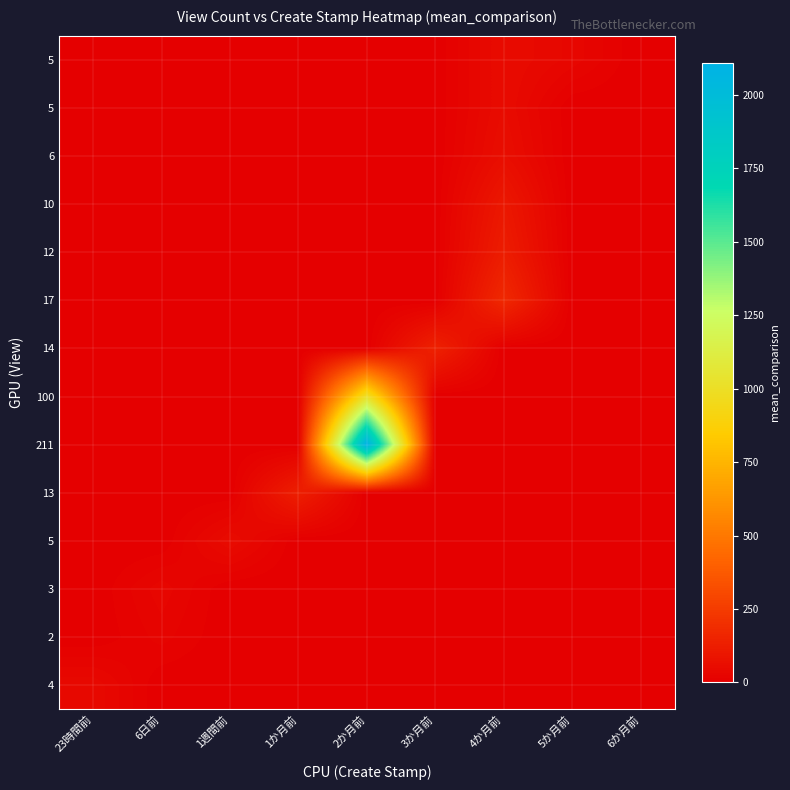

How many series are shown in this chart?

14